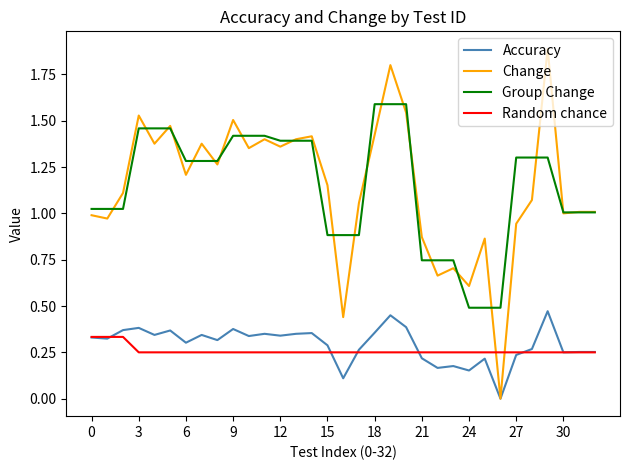

Which series has the largest range (max minus min)?

Change